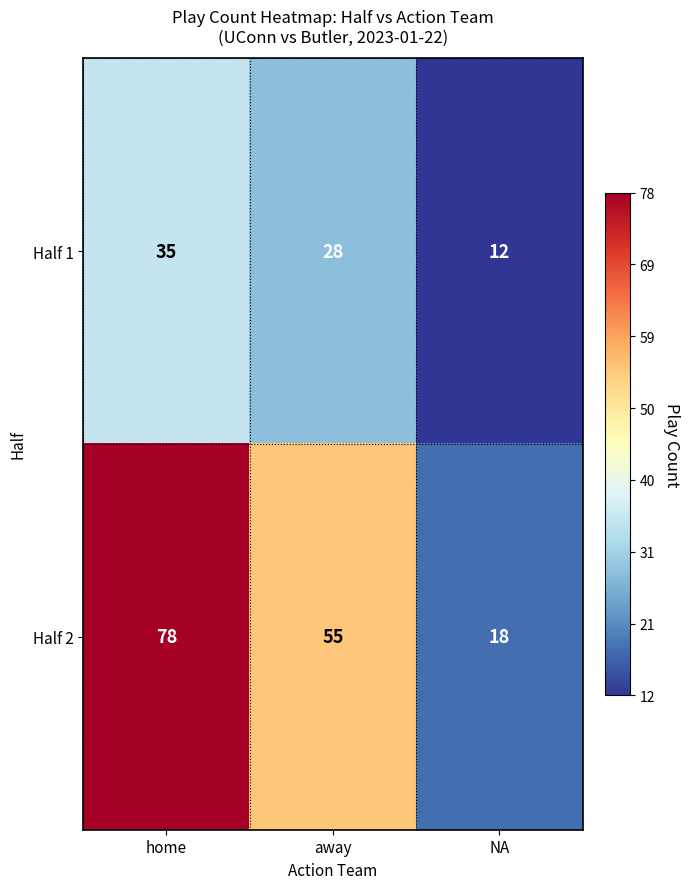

Between home and NA, which series saw the biggest shift?

Half 2